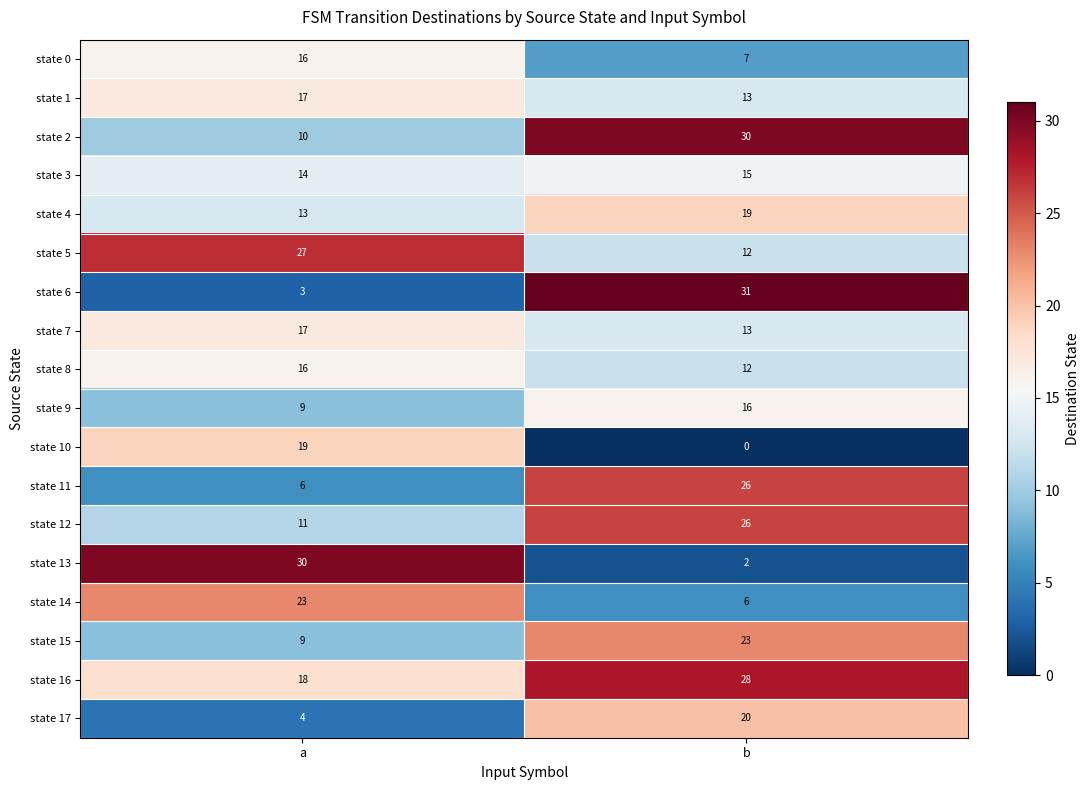

What is the total value across all series at a?

262